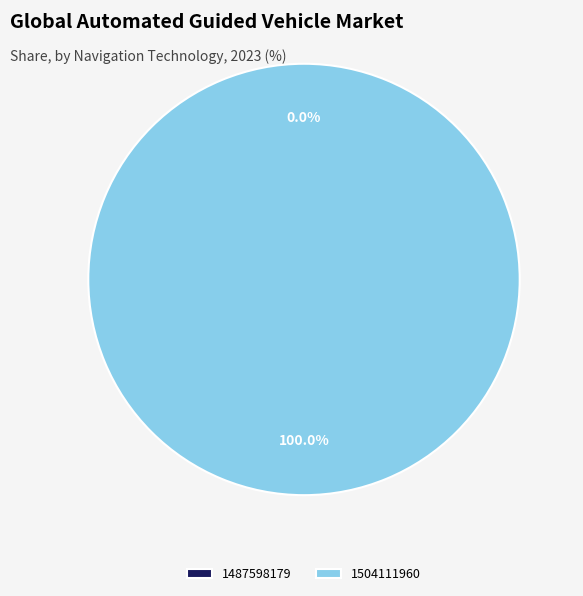

To the nearest percent, what is the difference between the 1487598179 and 1504111960 slice percentages?

100%